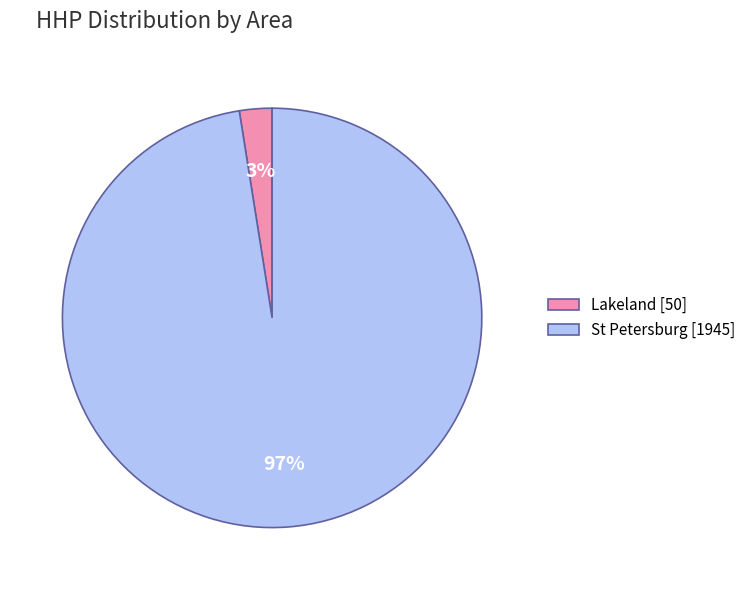

Do Lakeland [50] and St Petersburg [1945] together represent more than half of the pie?

Yes